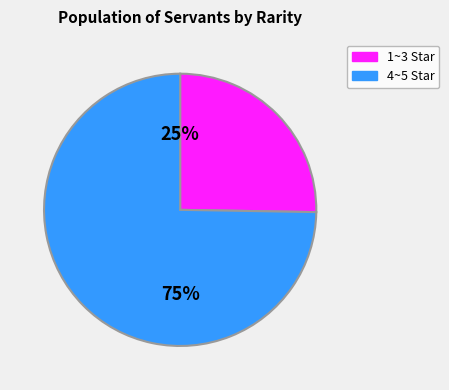

To the nearest percent, what is the average slice percentage?

50%